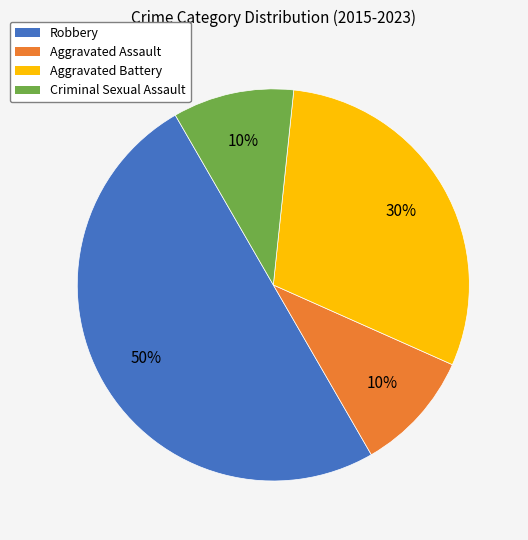

To the nearest percent, what is the difference between the largest and smallest slice percentages?

40%